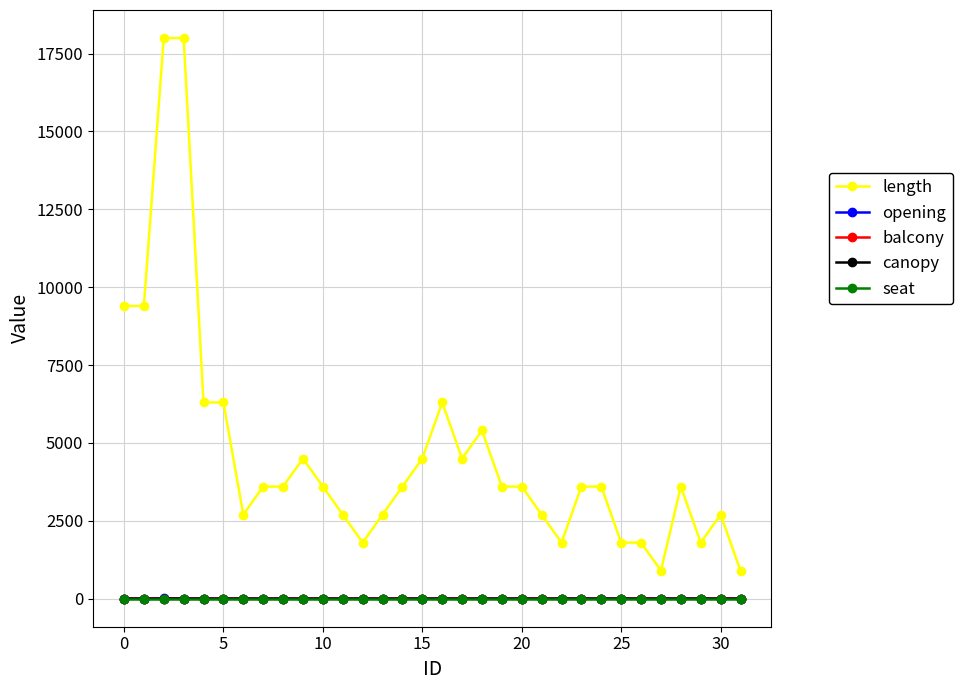

Which series has the largest range (max minus min)?

length